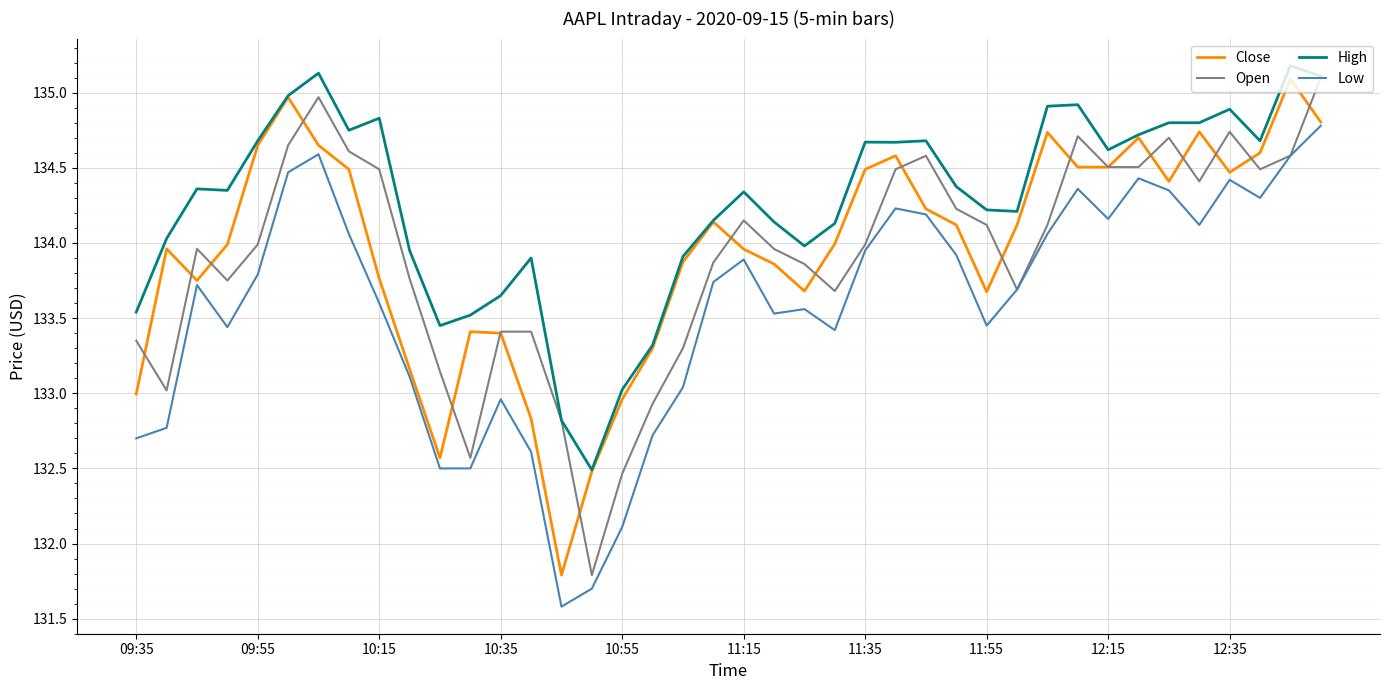

What is the maximum value shown in the chart?

135.2